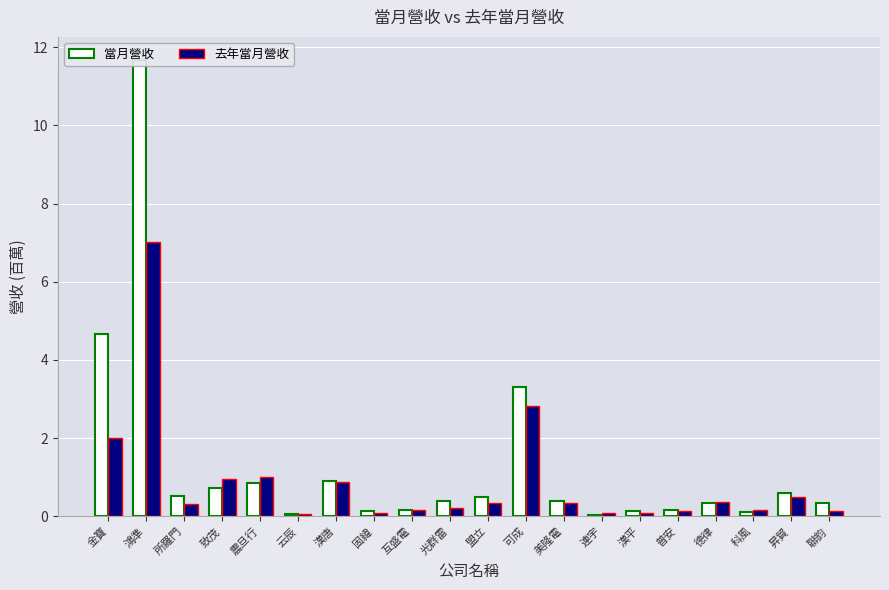

At which label does 當月營收 reach its minimum?

連宇